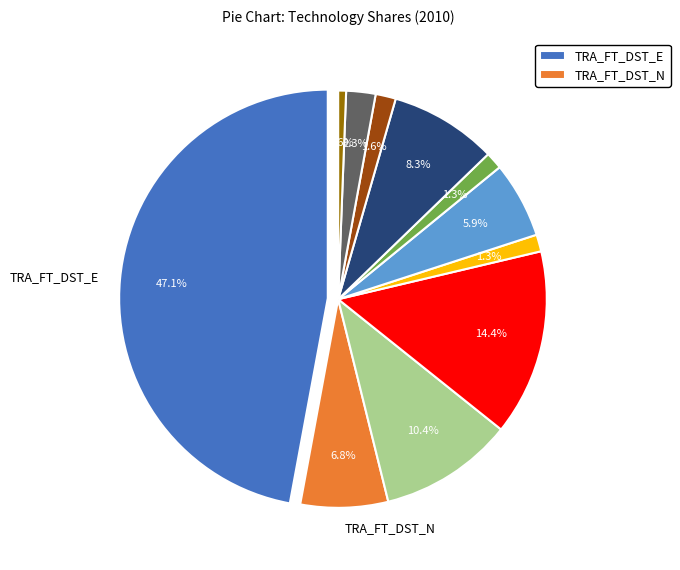

Combined, do TRA_FT_ELC_E and TRA_FT_DST_N account for over 50%?

No